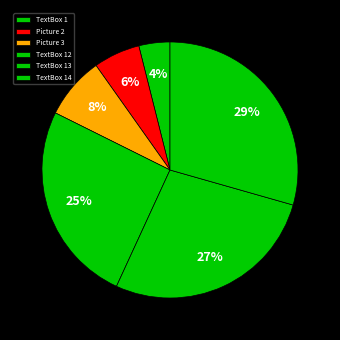

Count the number of slices in the pie.

6